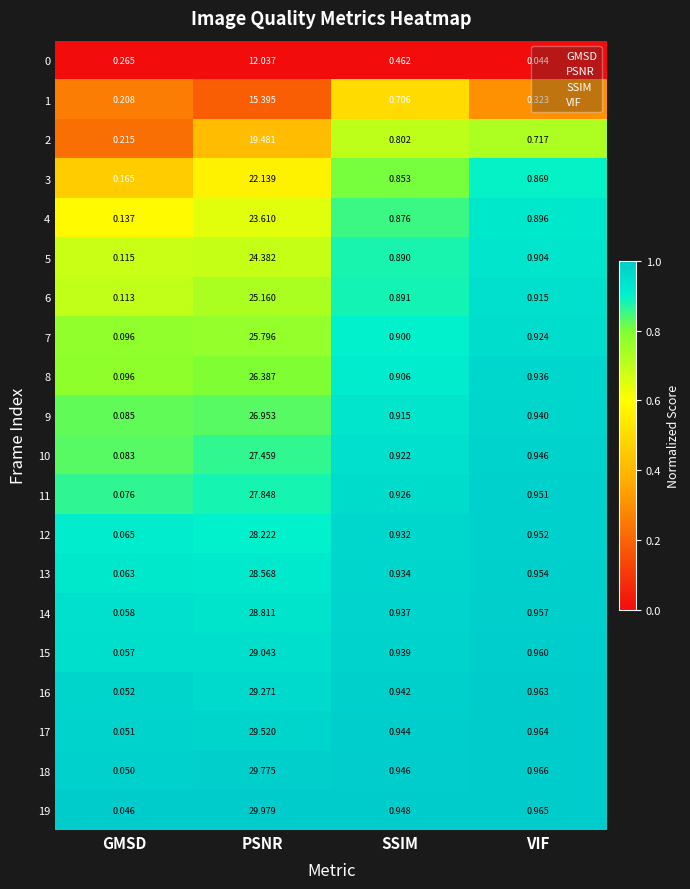

How many series are shown in this chart?

20